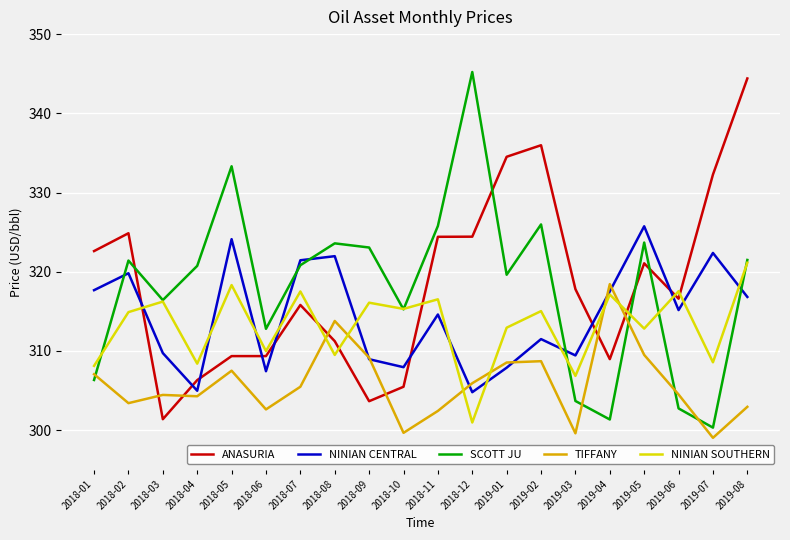

What is the difference between the maximum and minimum values in the ANASURIA series?

43.0